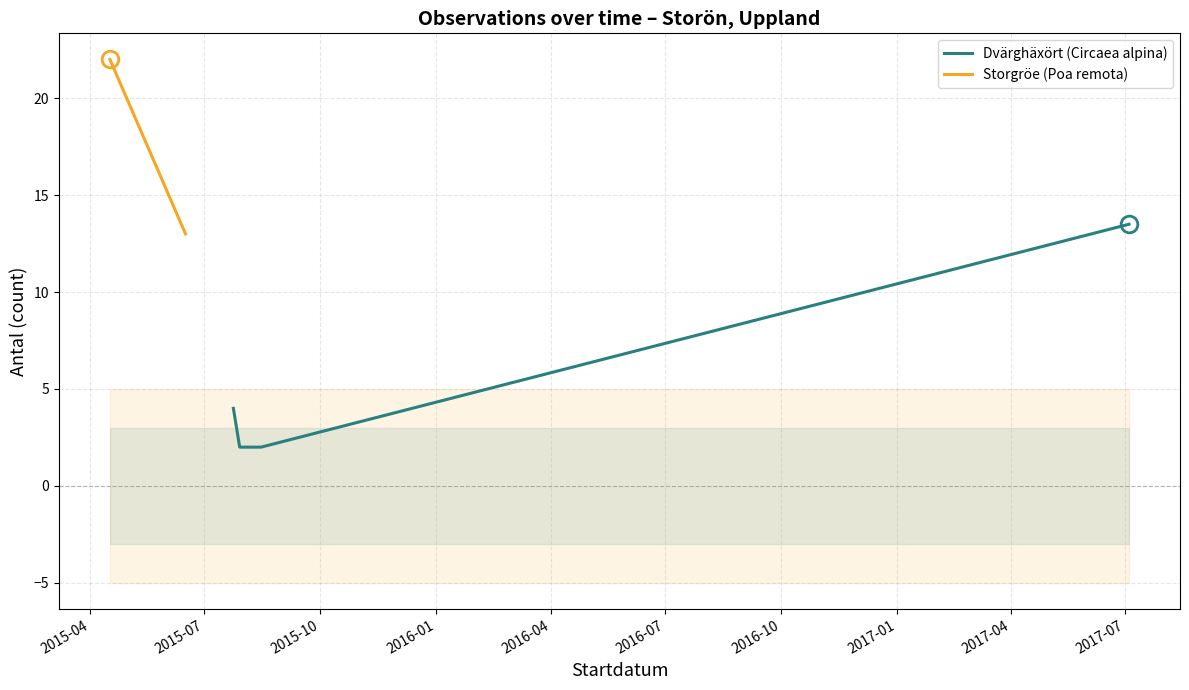

The value of Antal (Storgröe) at 2017-07-04 is 0. True or false?

True